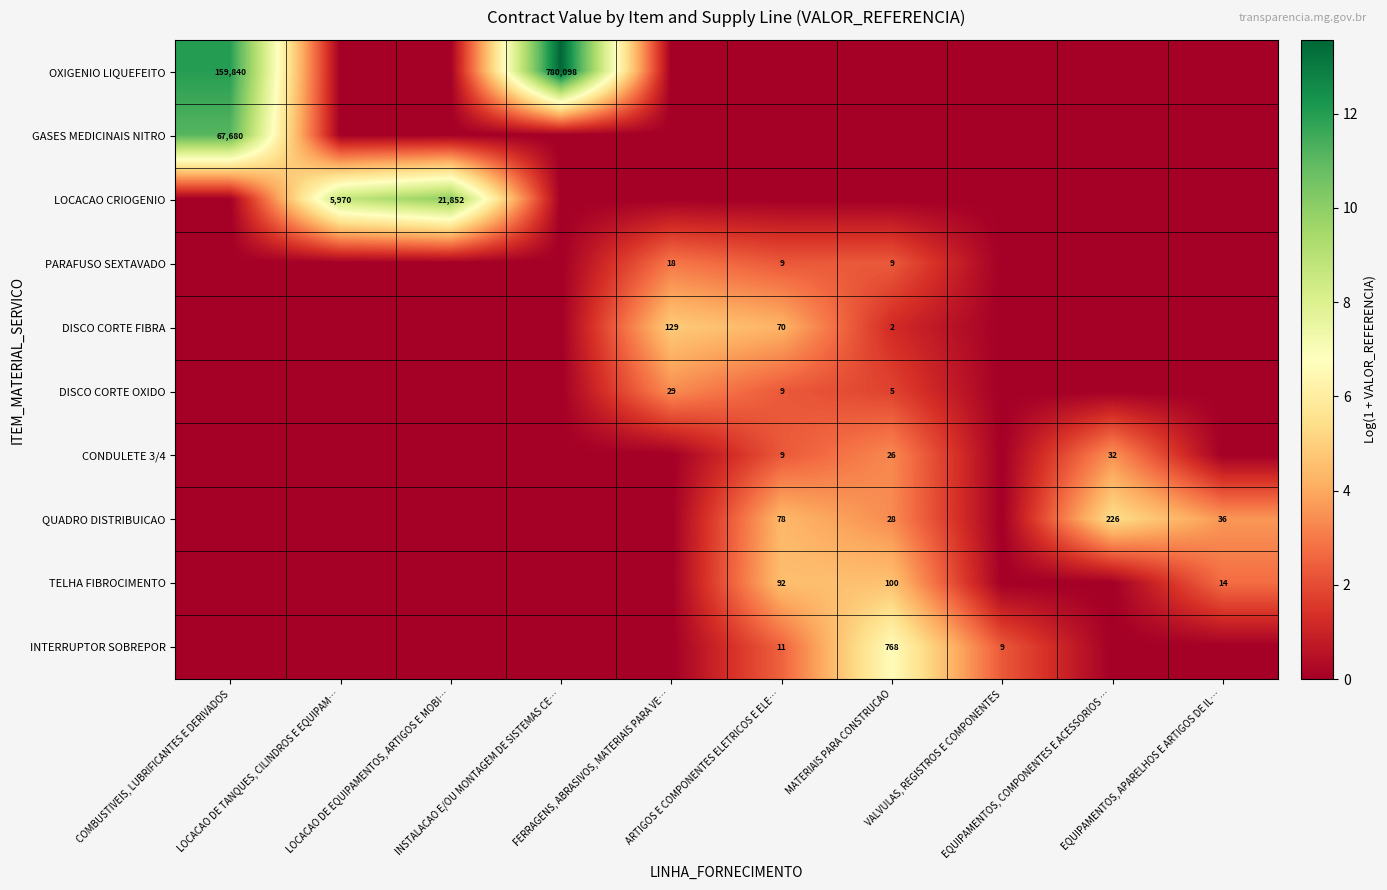

True or false: INTERRUPTOR SOBREPOR has a value of 0.0 at INSTALACAO E/OU MONTAGEM DE SISTEMAS CE….

True